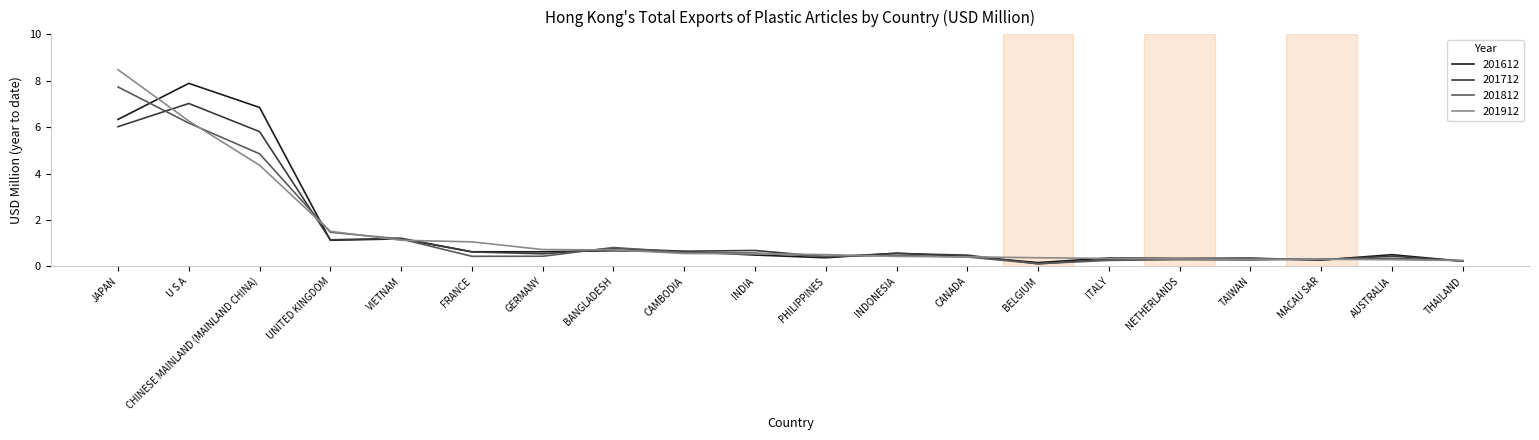

True or false: 201612 has a value of 0.2 at BELGIUM.

True